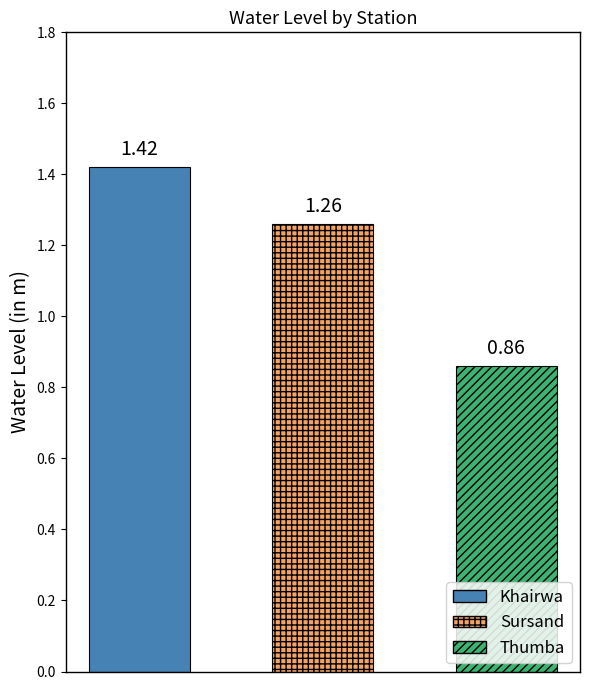

How many bars are there in total?

3